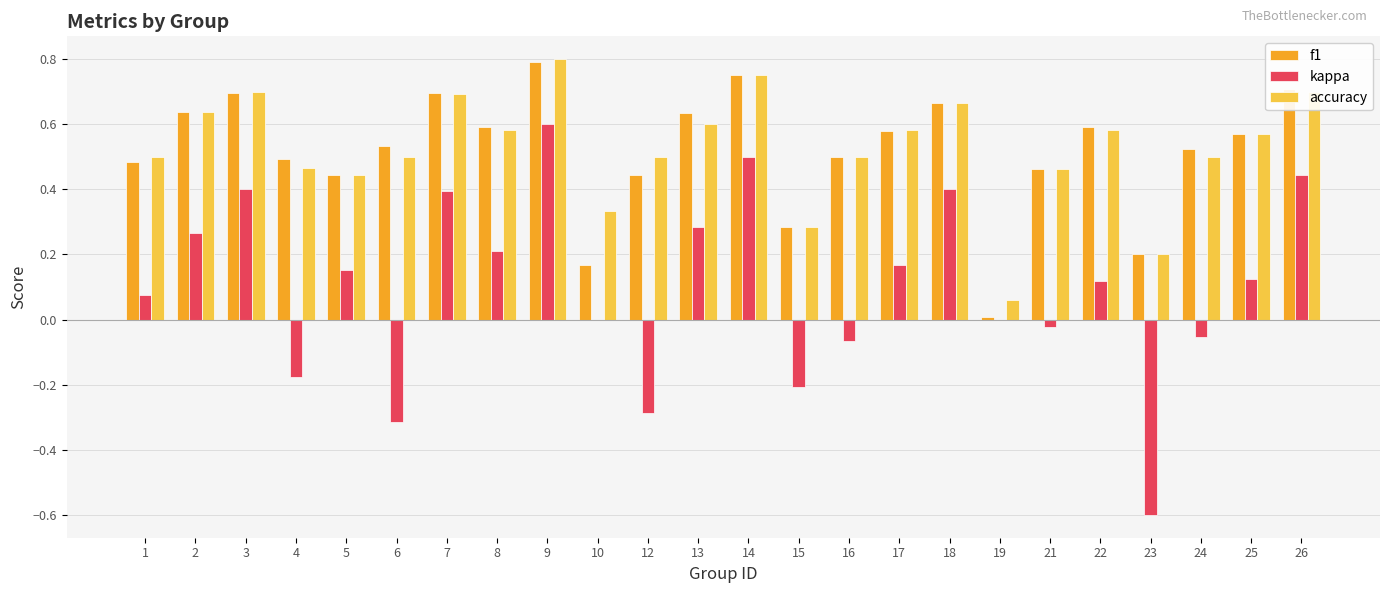

The value of kappa at 9 is 0.6. True or false?

True